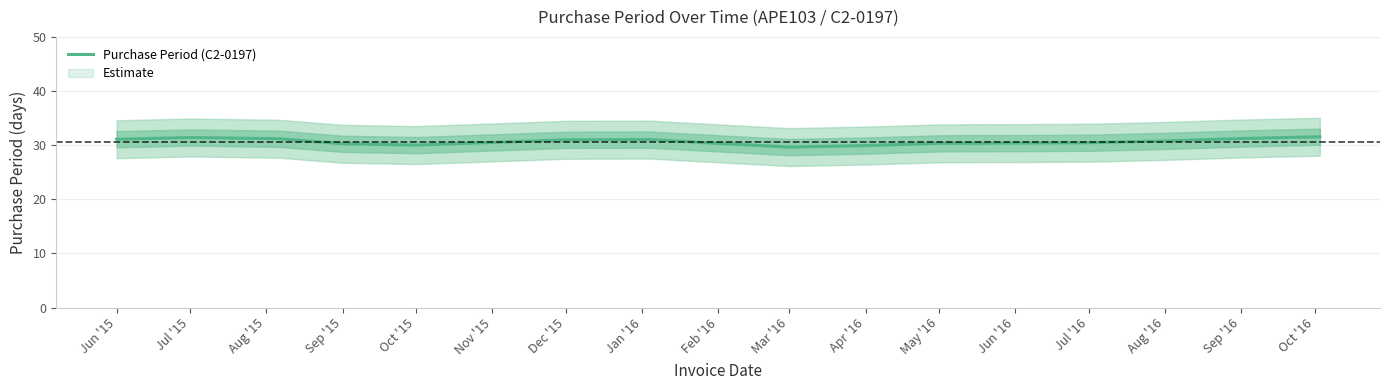

What is the minimum value for Purchase Period (C2-0197)?

29.6